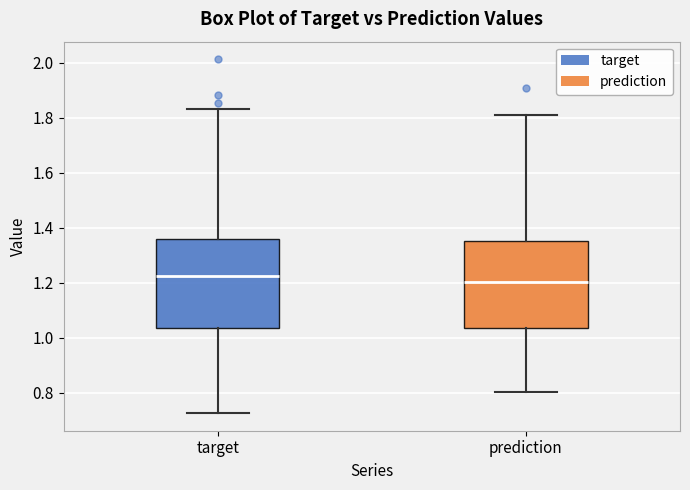

Which box has the lowest median line?

prediction